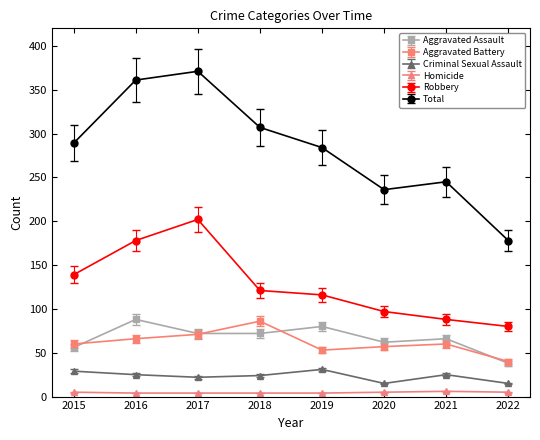

Is it true that Aggravated Battery equals 85 at 2015?

False